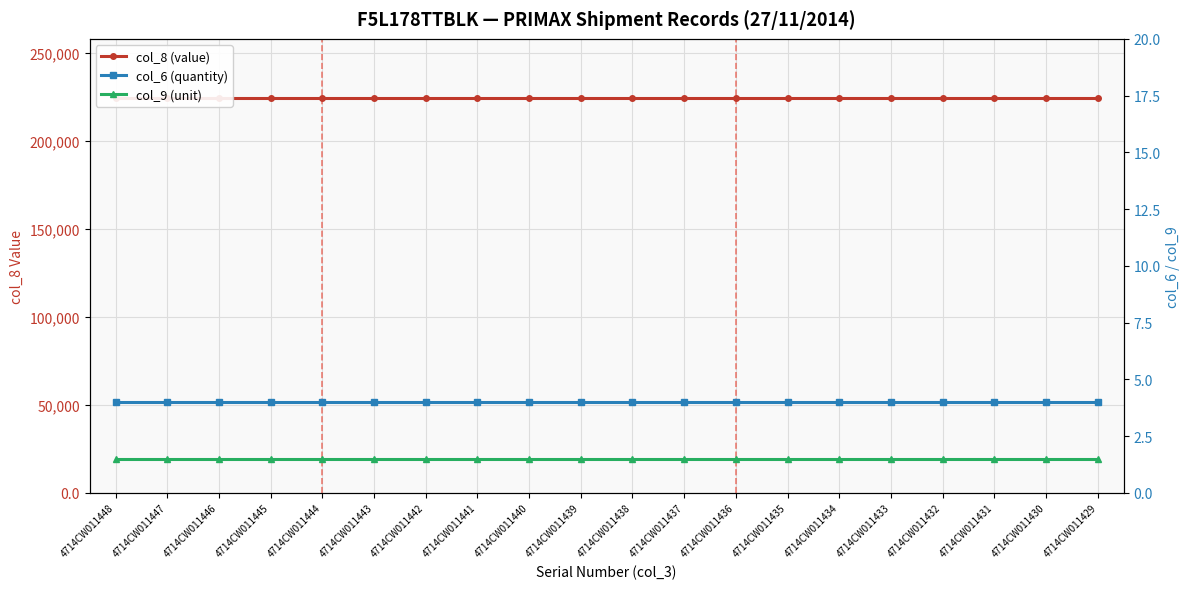

What is the maximum value for col_6 (quantity)?

4.0